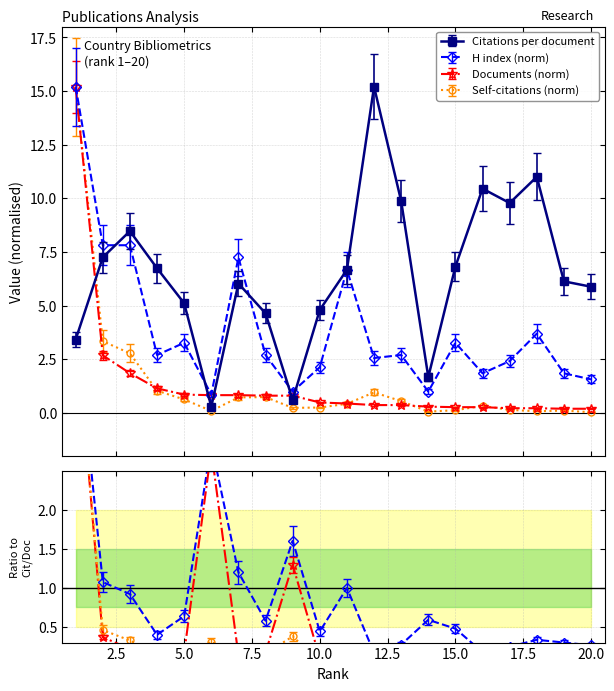

Between 3 and 6, which series saw the biggest shift?

Citations per document